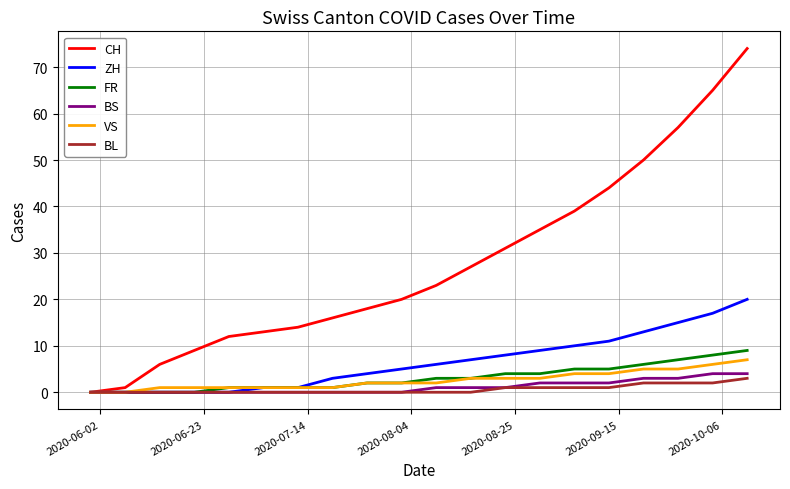

Which series has the largest total across all categories?

CH